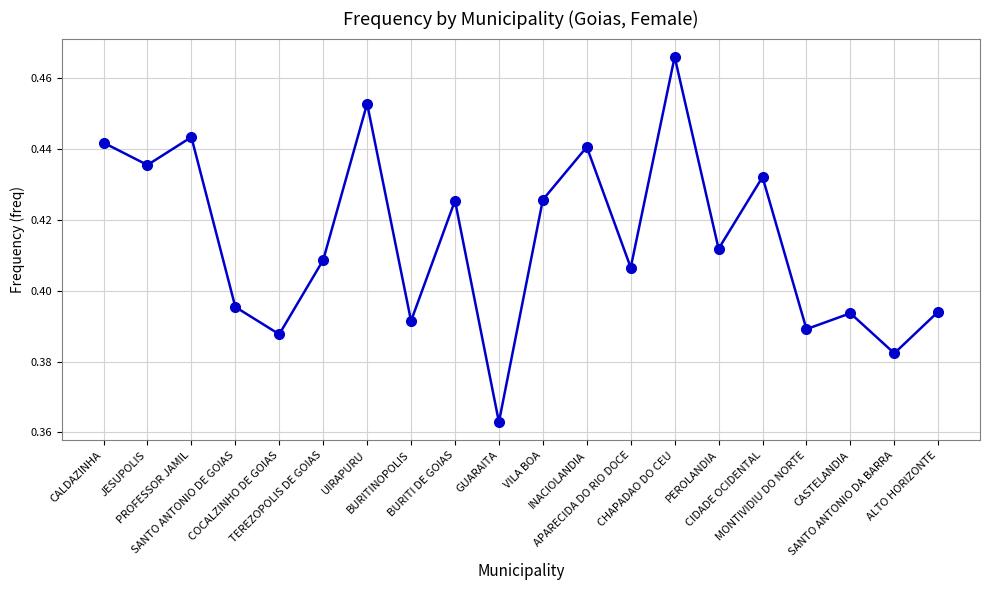

How many interior local peaks (higher than both neighbors) does the data have?

7